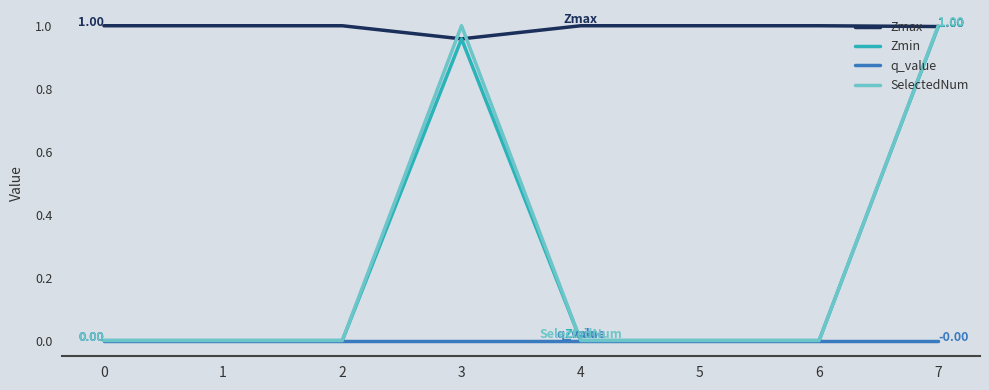

True or false: q_value and Zmax intersect in this chart.

False